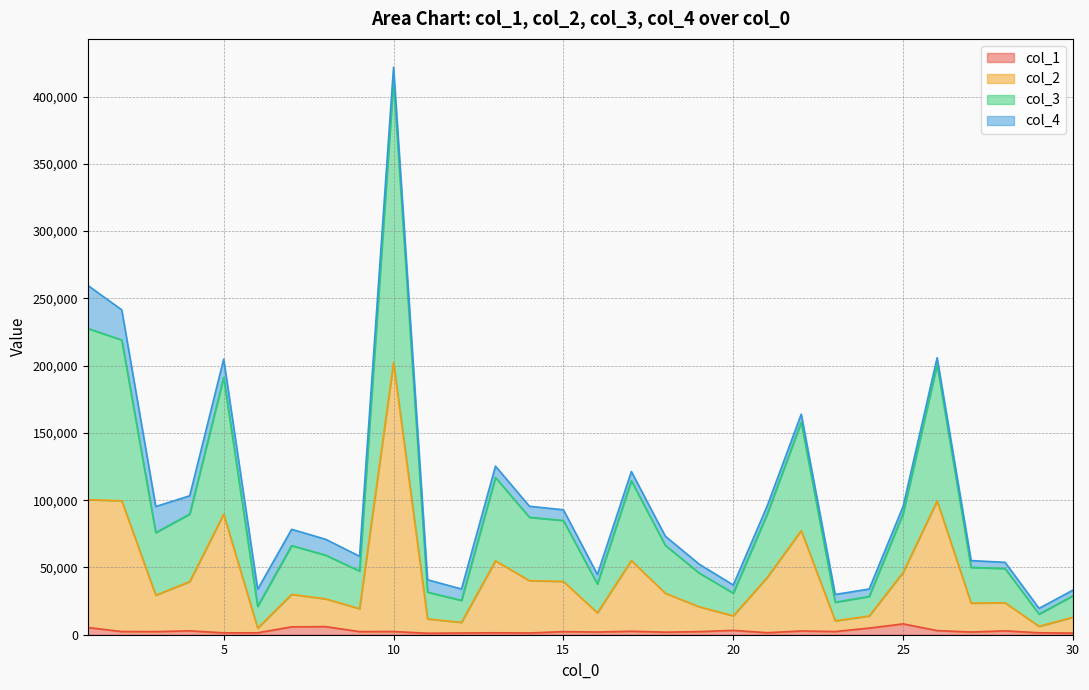

What are all the series names shown in the legend?

col_1, col_2, col_3, col_4